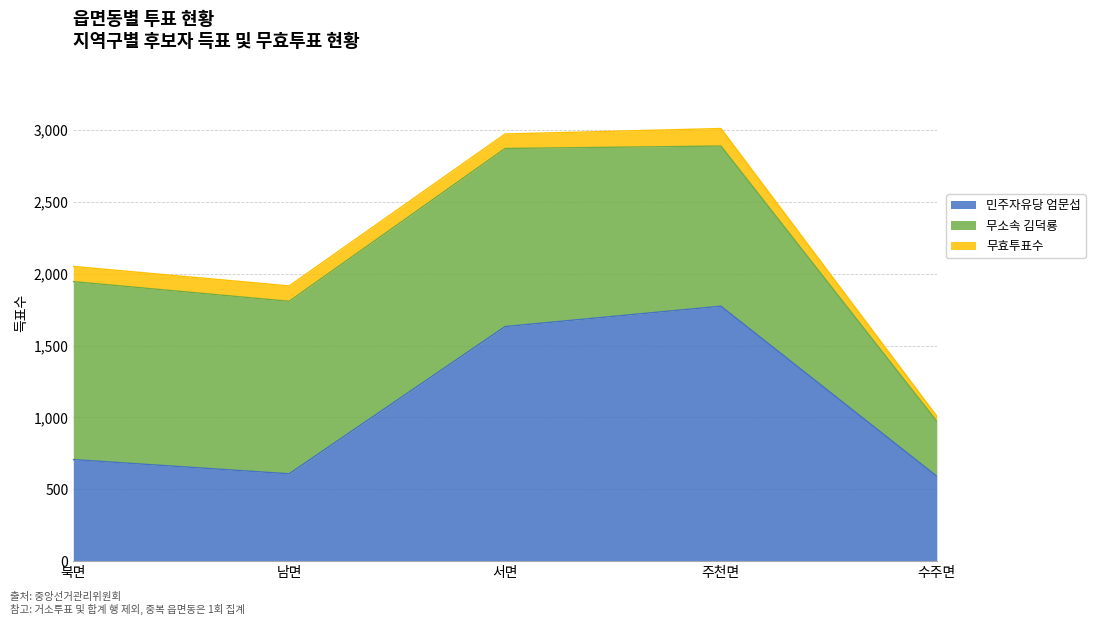

Where does the 민주자유당 엄문섭 series first go above 707?

서면